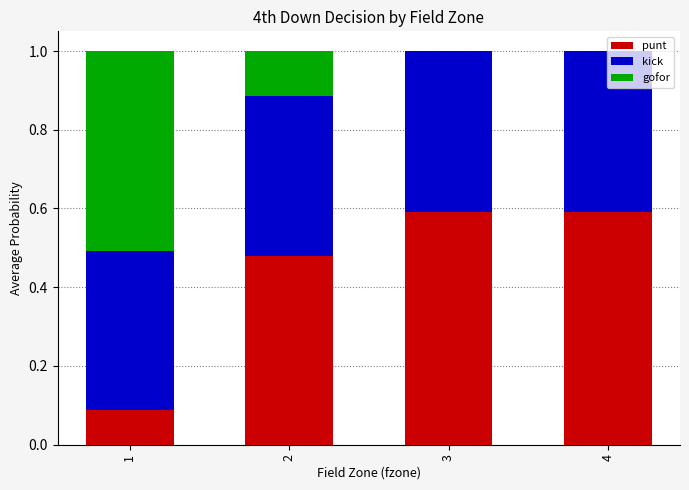

Is it true that punt equals 0.6 at 4?

True